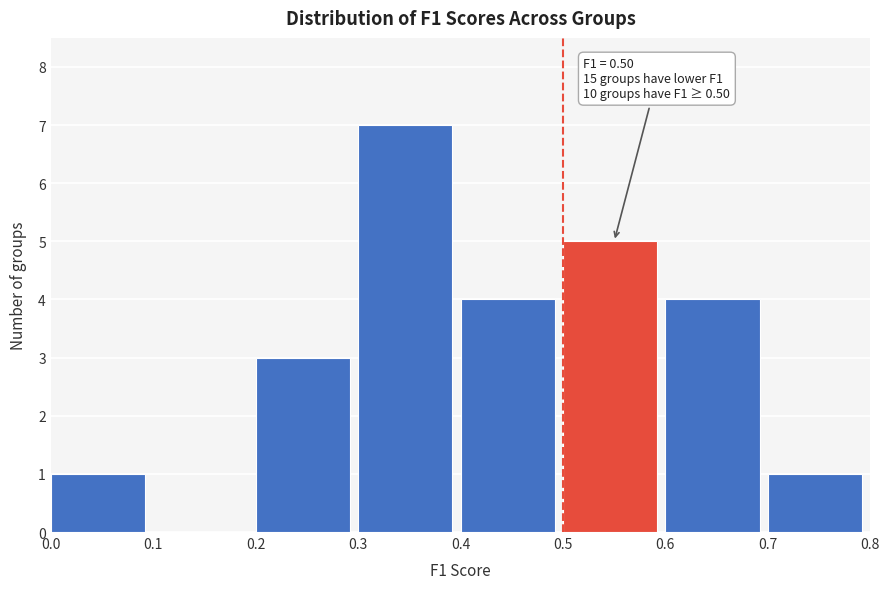

Which range on the x-axis has the tallest bar?

0.3 to 0.4